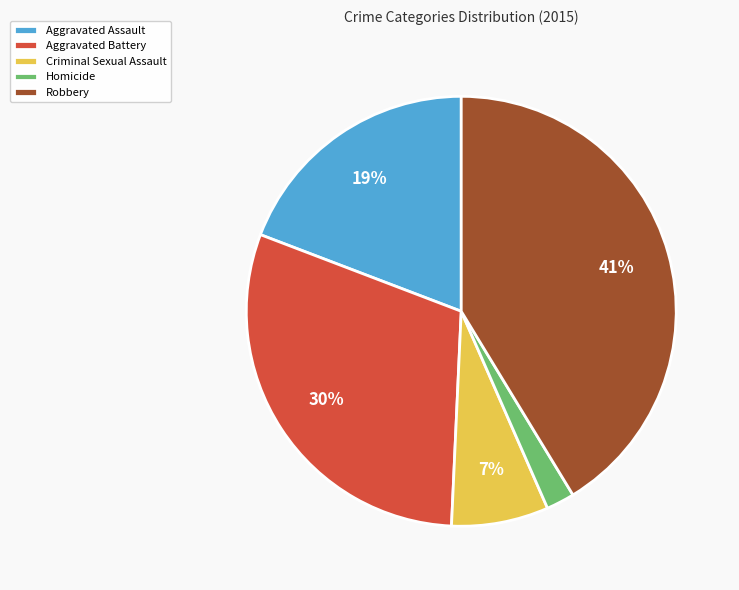

Between Aggravated Assault and Robbery, which is larger?

Robbery